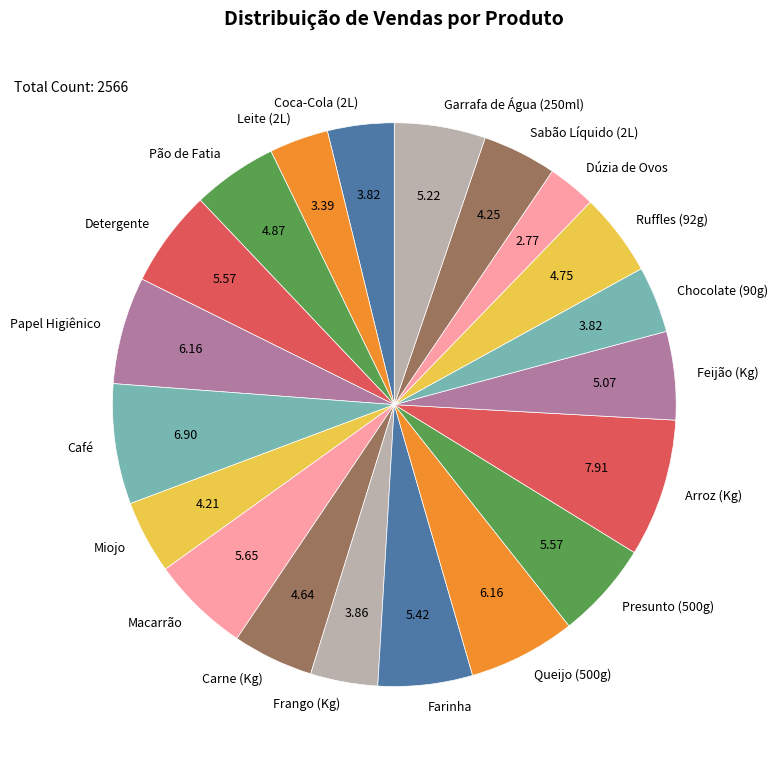

Combined, do Queijo (500g) and Leite (2L) account for over 50%?

No